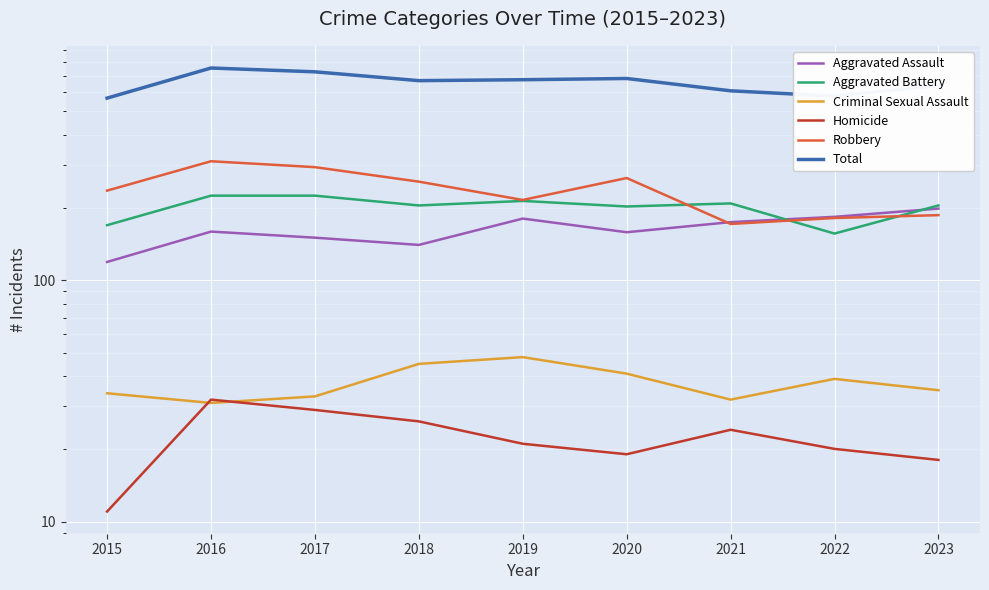

At 2019, list the series in order from largest to smallest.

Total, Robbery, Aggravated Battery, Aggravated Assault, Criminal Sexual Assault, Homicide